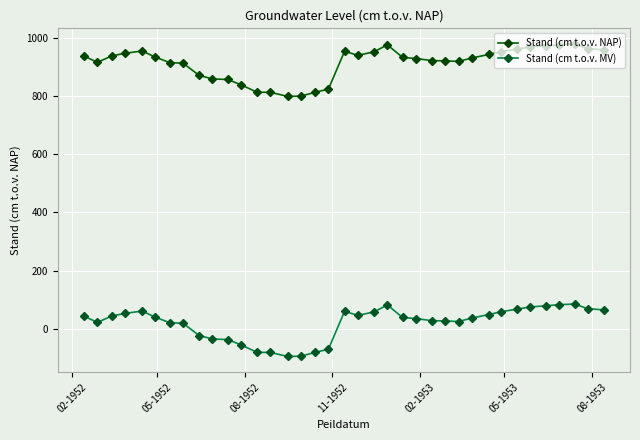

What is the difference between the maximum and second lowest values in the Stand (cm t.o.v. NAP) series?

179